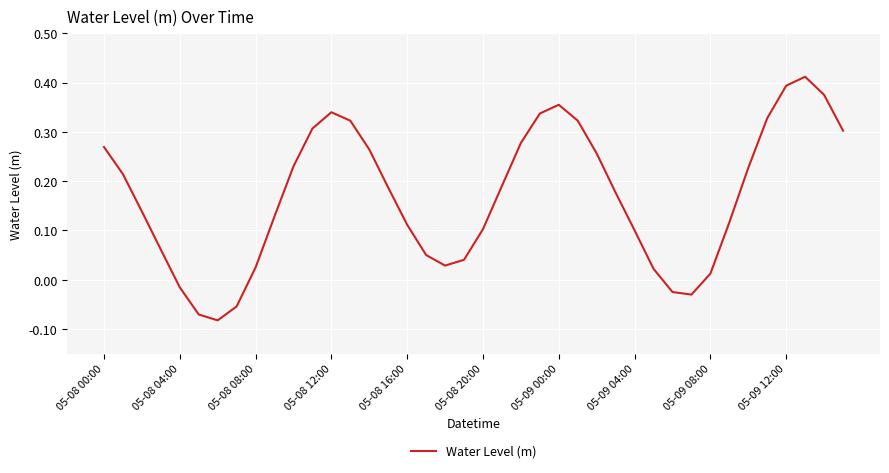

What is the difference between the maximum and minimum values?

0.5